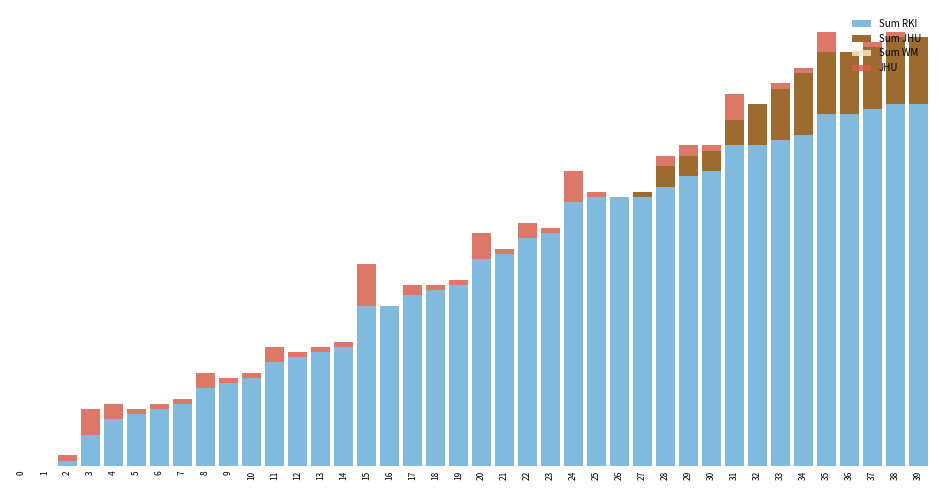

At which label is JHU closest to 4?

35